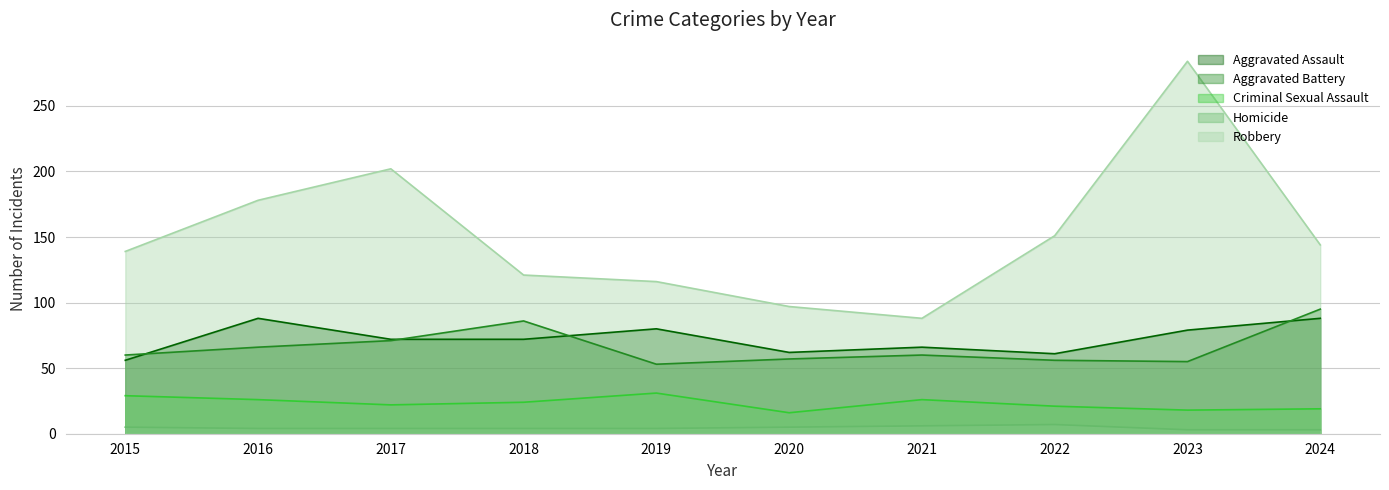

True or false: Robbery and Criminal Sexual Assault cross at least once.

False